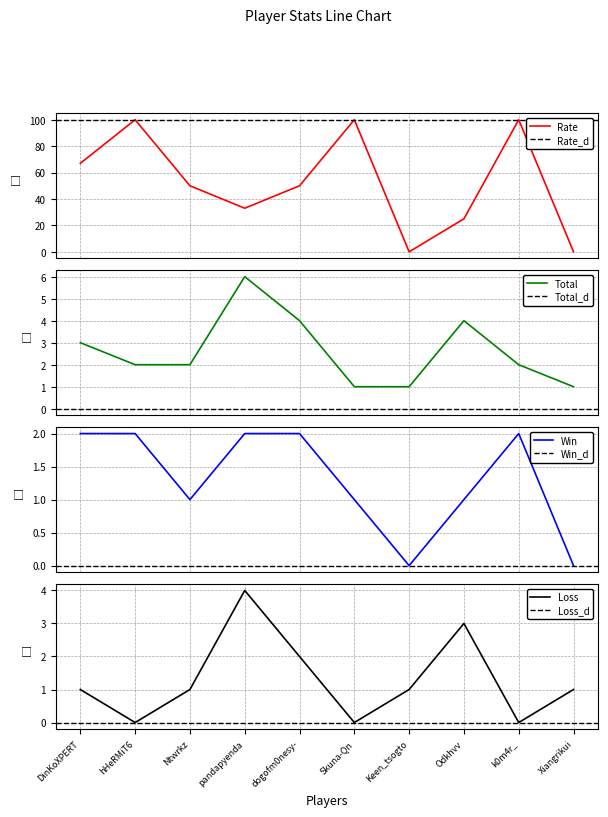

What is the difference between the highest and lowest values at Skuna-Qn?

100